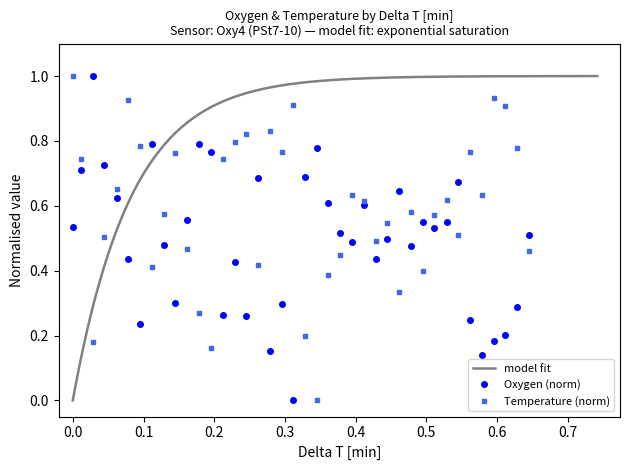

True or false: Oxygen (norm) has more than 1 points higher than both neighbors.

True